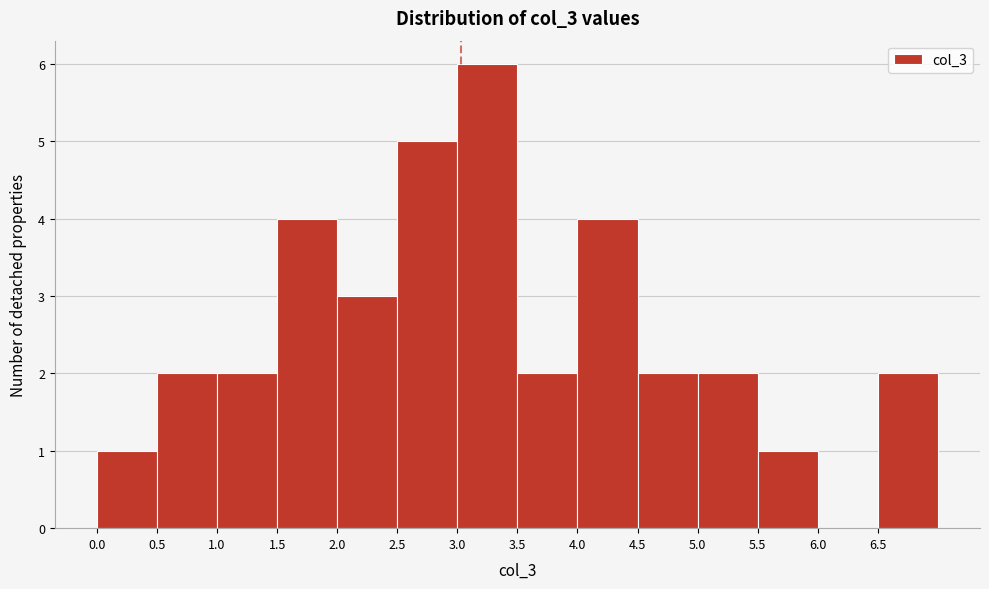

What is the height of the bar covering 4.5 to 5.0 on the x-axis? The values are not printed on the chart, so give them approximately, as read against the axis.

2